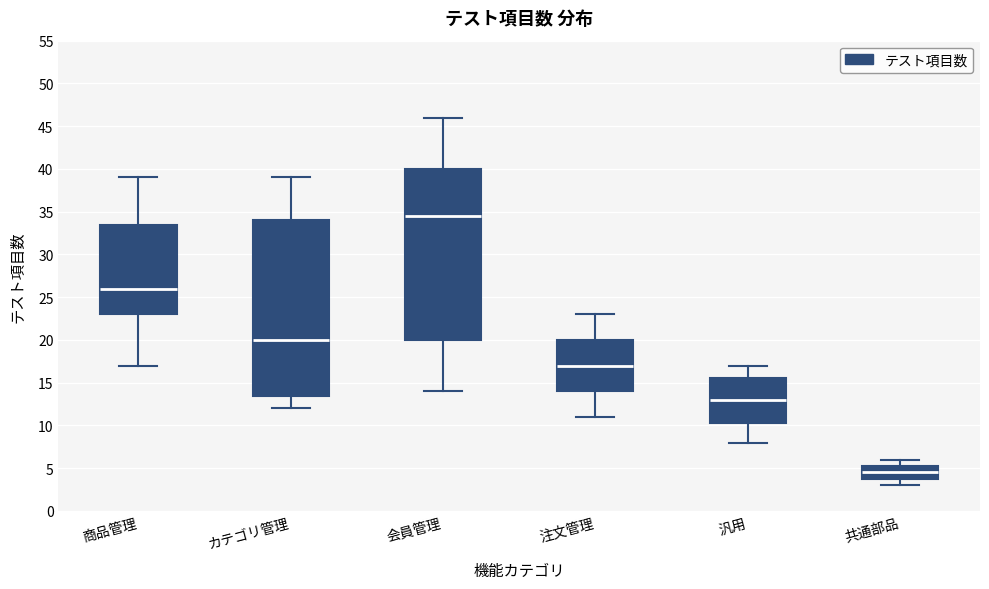

Where does the lower whisker of the box for 注文管理 end on the y-axis? The values are not printed on the chart, so give them approximately, as read against the axis.

11.0